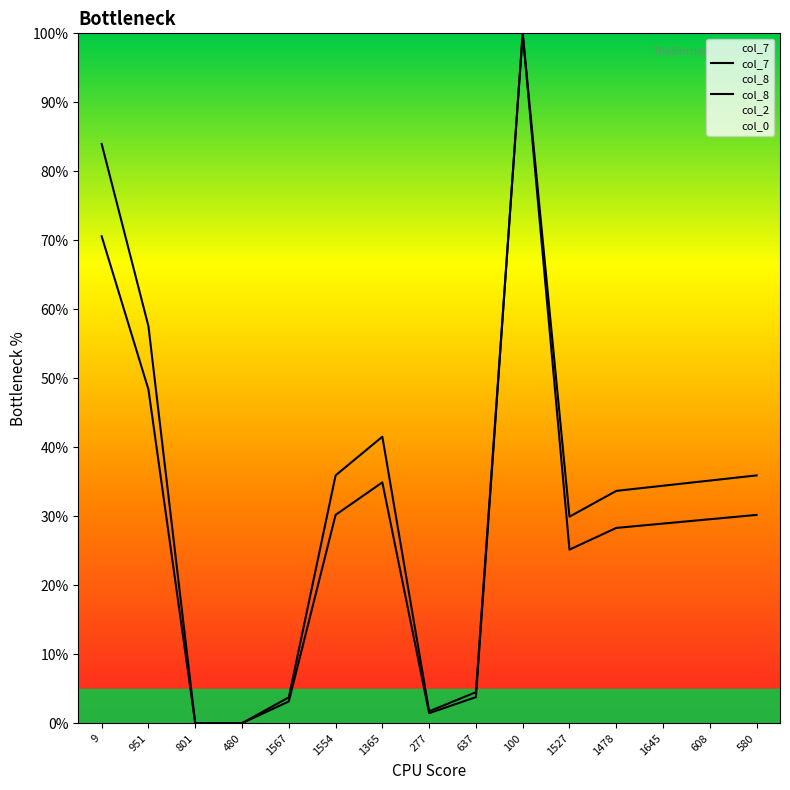

Which series has the widest spread of values?

col_7